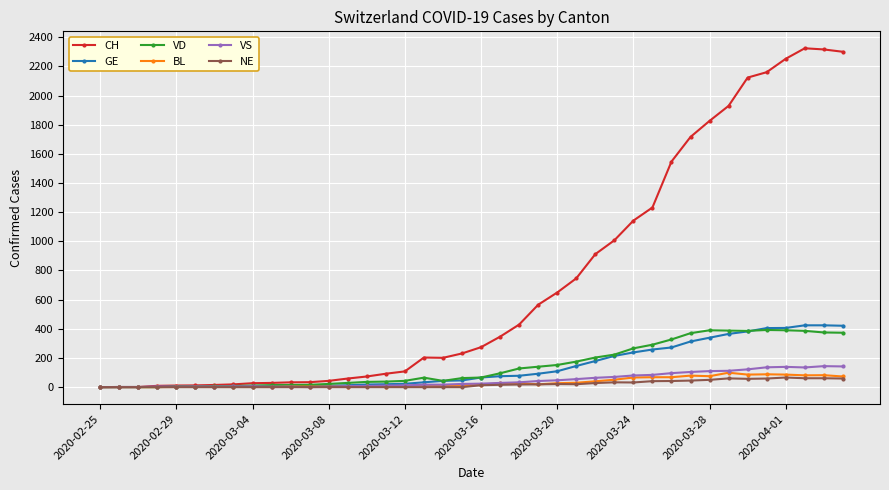

How many values in the GE series are below 66?

20